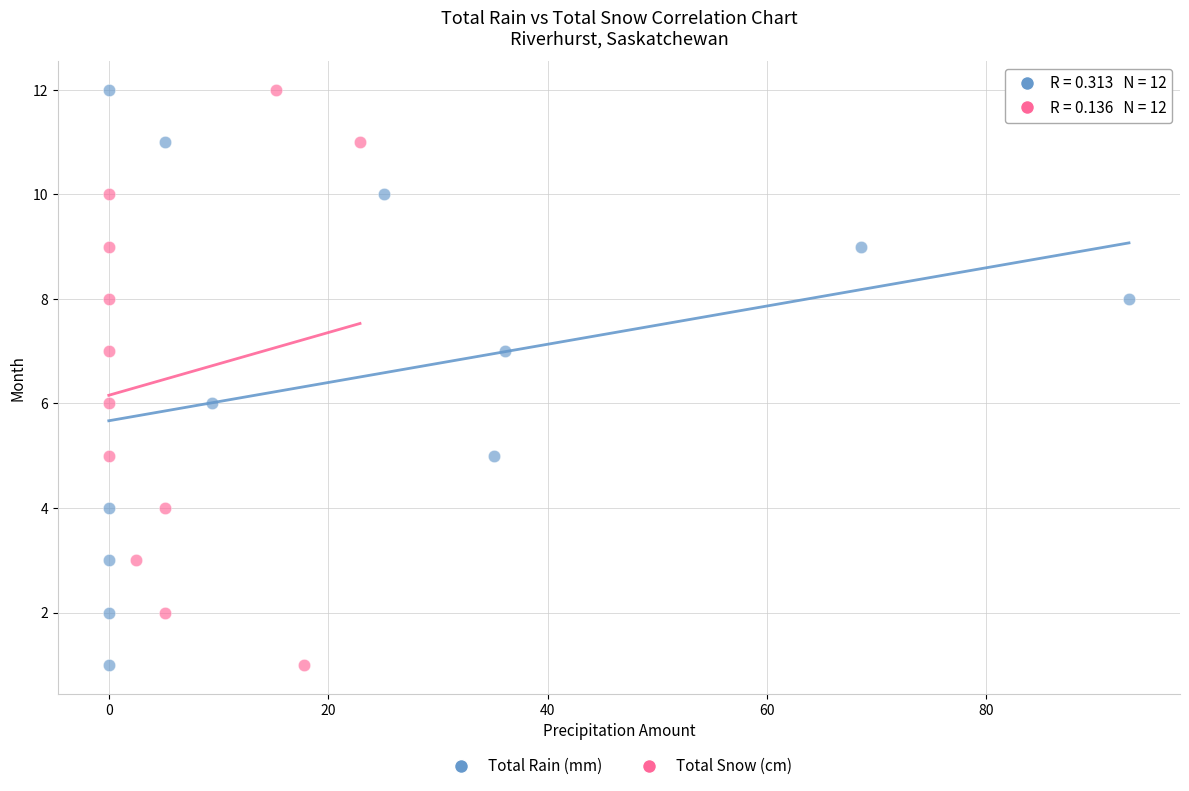

What are all the series names shown in the legend?

Total Rain (mm), Total Snow (cm)